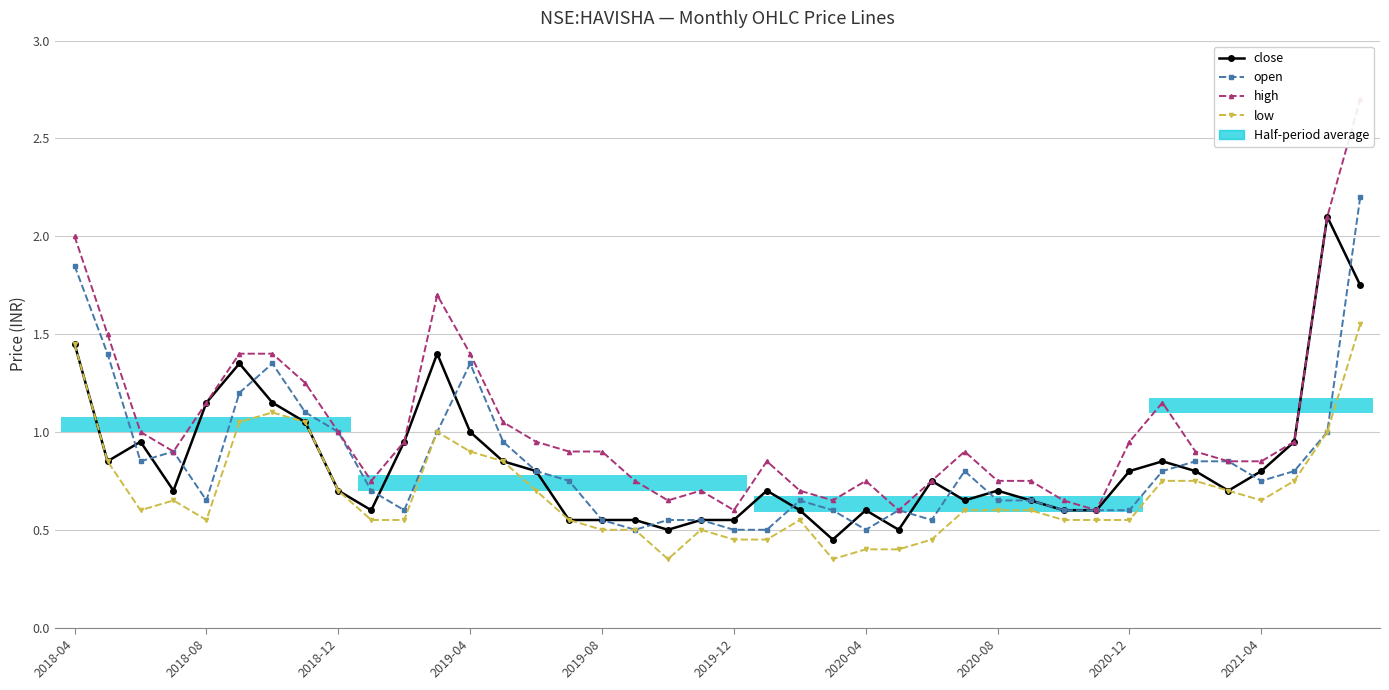

What position from the left is 2019-04?

4